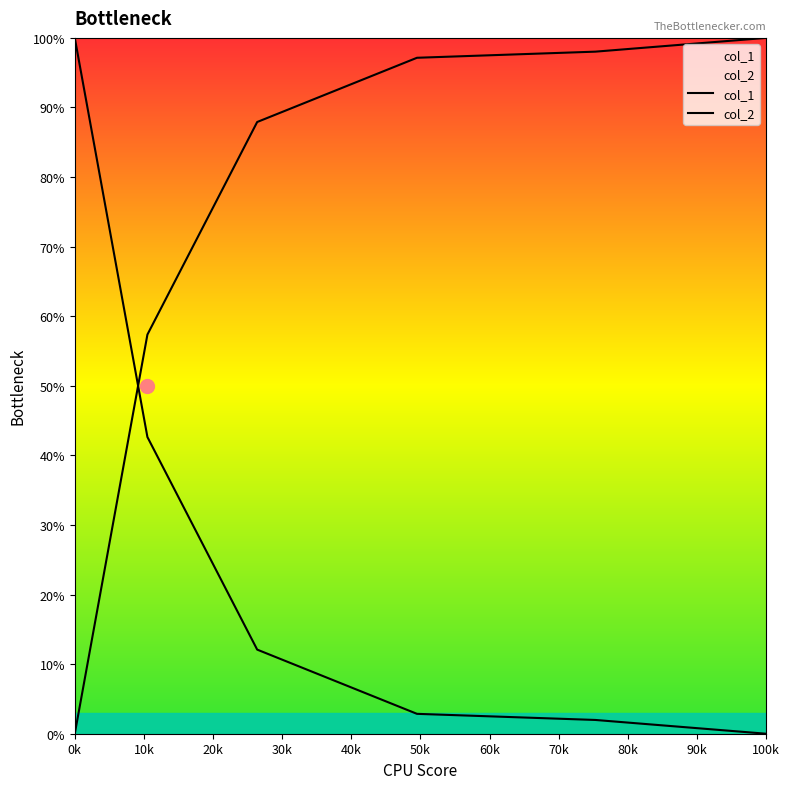

What is the average value of the col_2 series?

0.3